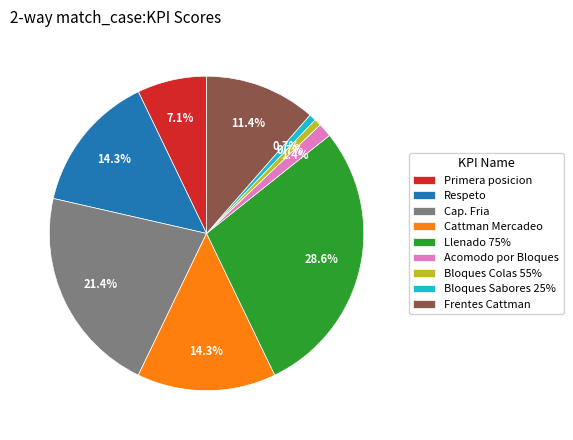

To the nearest percent, what is the combined percentage of Respeto and Frentes Cattman?

26%